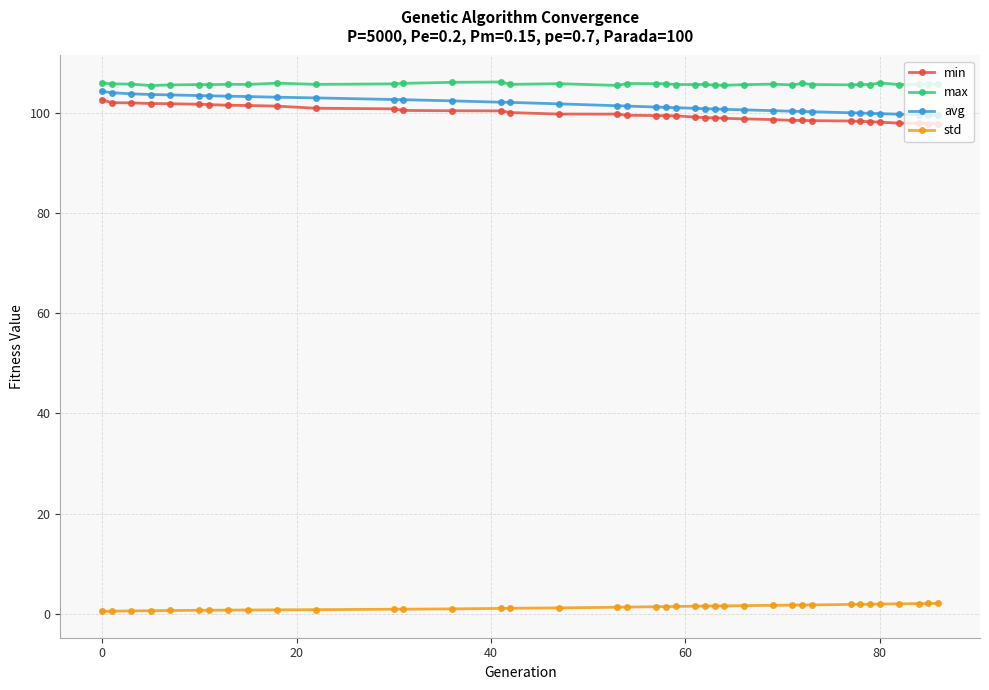

How many data points does each series have?

39